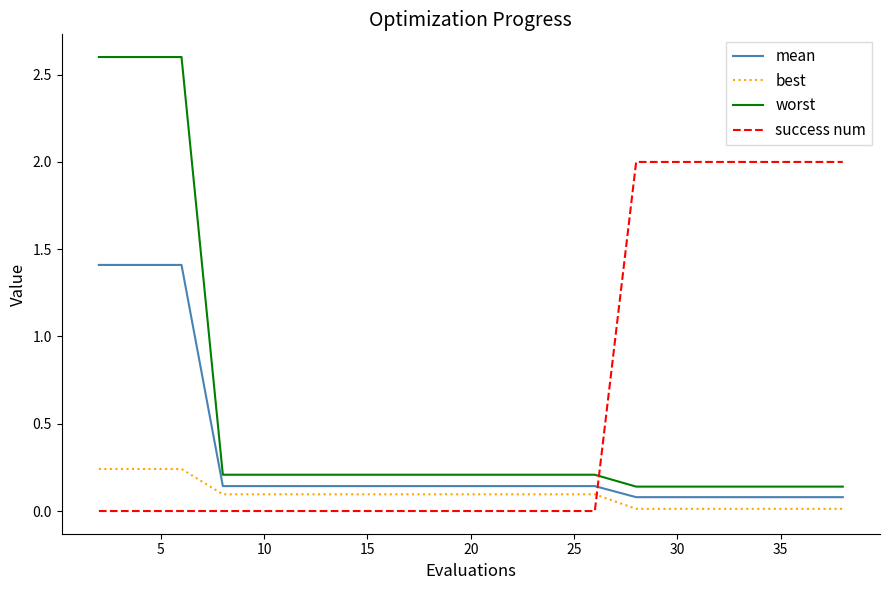

Which series ends up on top after the final intersection of best and success num?

success num